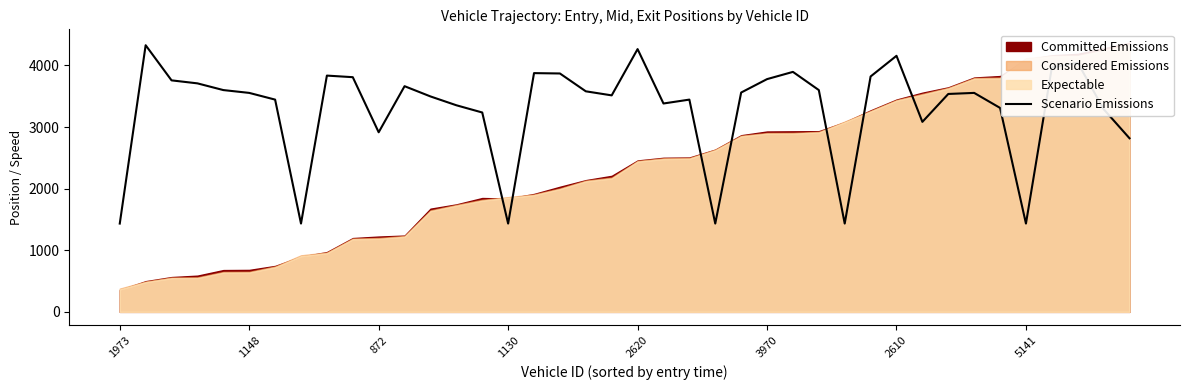

Reading left to right, list all the values displayed in this chart.

1433.3	4328.5	3758.0	3709.3	3600.4	3554.5	3445.6	1433.3	3835.4	3809.6	2915.3	3663.4	3497.2	3353.8	3236.3	1433.3	3875.6	3869.8	3580.3	3514.4	4265.4	3382.5	3445.6	1433.3	3560.2	3778.1	3895.6	3600.4	1433.3	3821.1	4156.5	3084.4	3537.3	3554.5	3310.8	1433.3	3967.3	4044.7	3290.8	2817.8